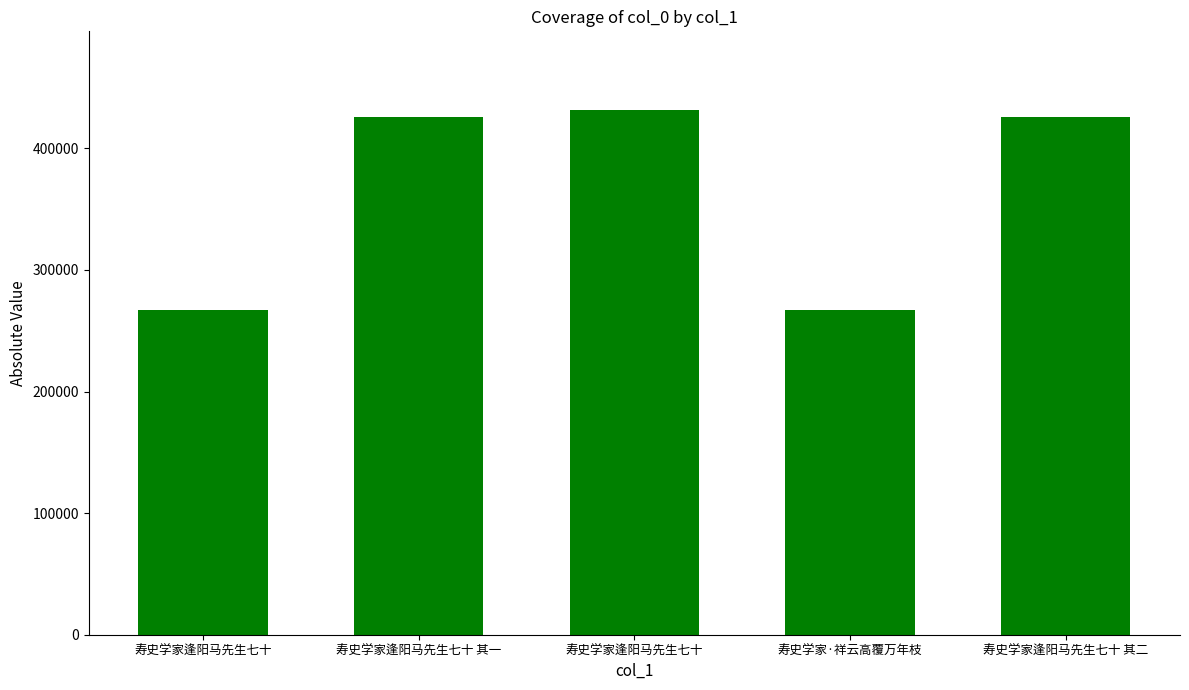

Which label corresponds to the largest value in the chart?

寿史学家逢阳马先生七十